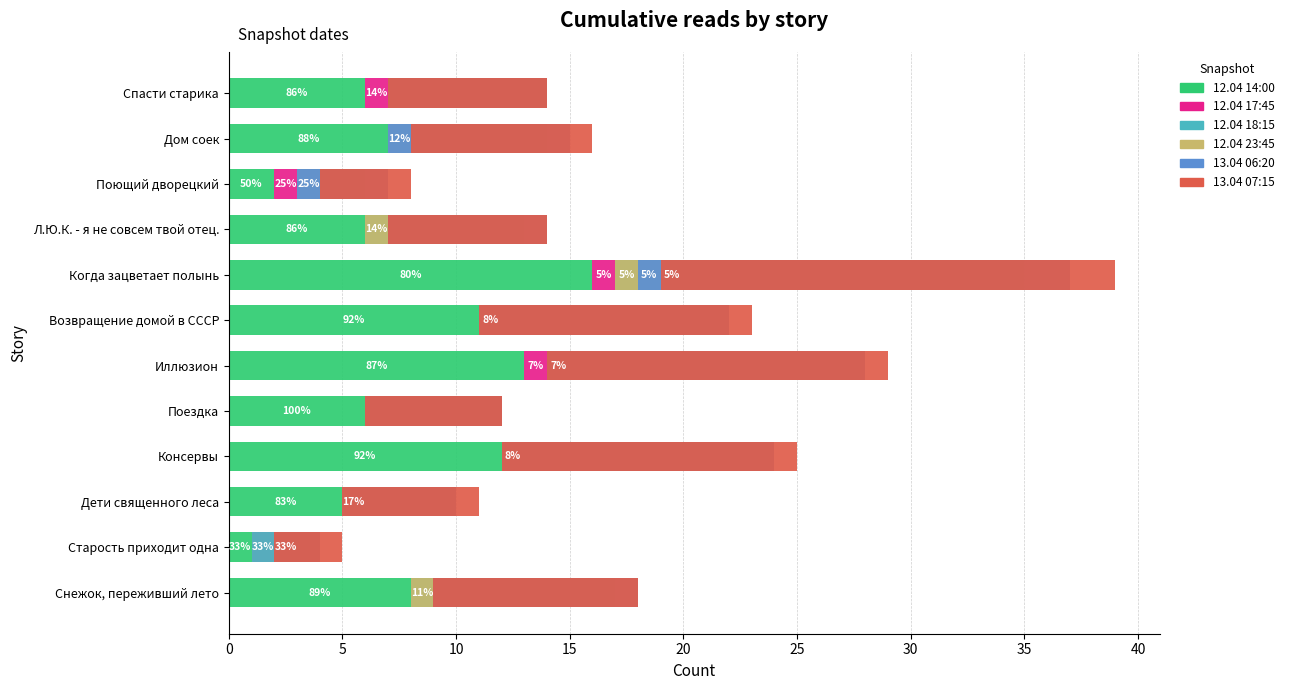

At how many categories does at least one series exceed 1?

12